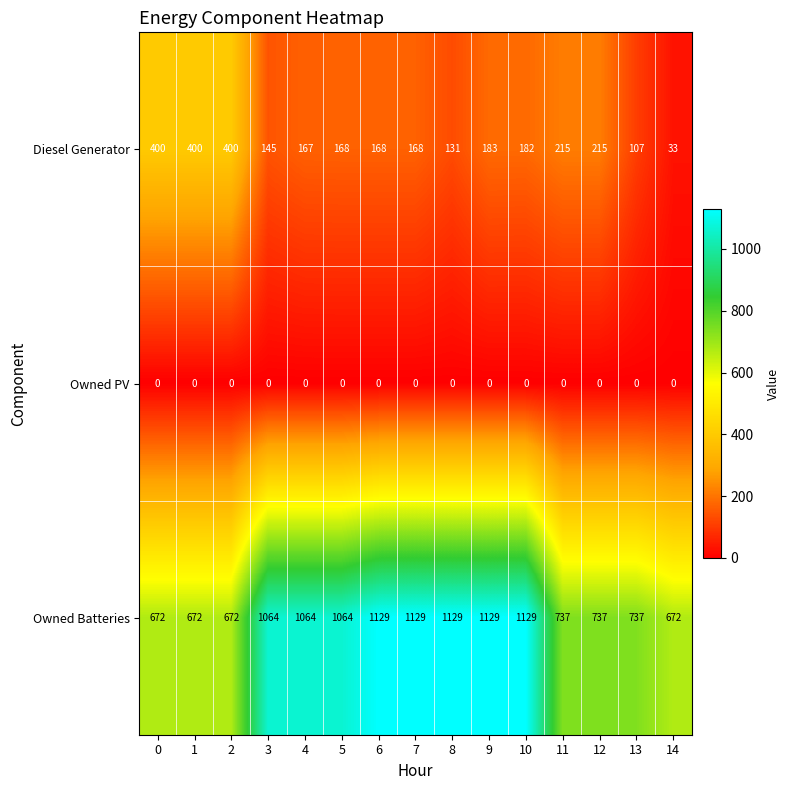

At 8, list the series in order from largest to smallest.

Owned Batteries, Diesel Generator, Owned PV